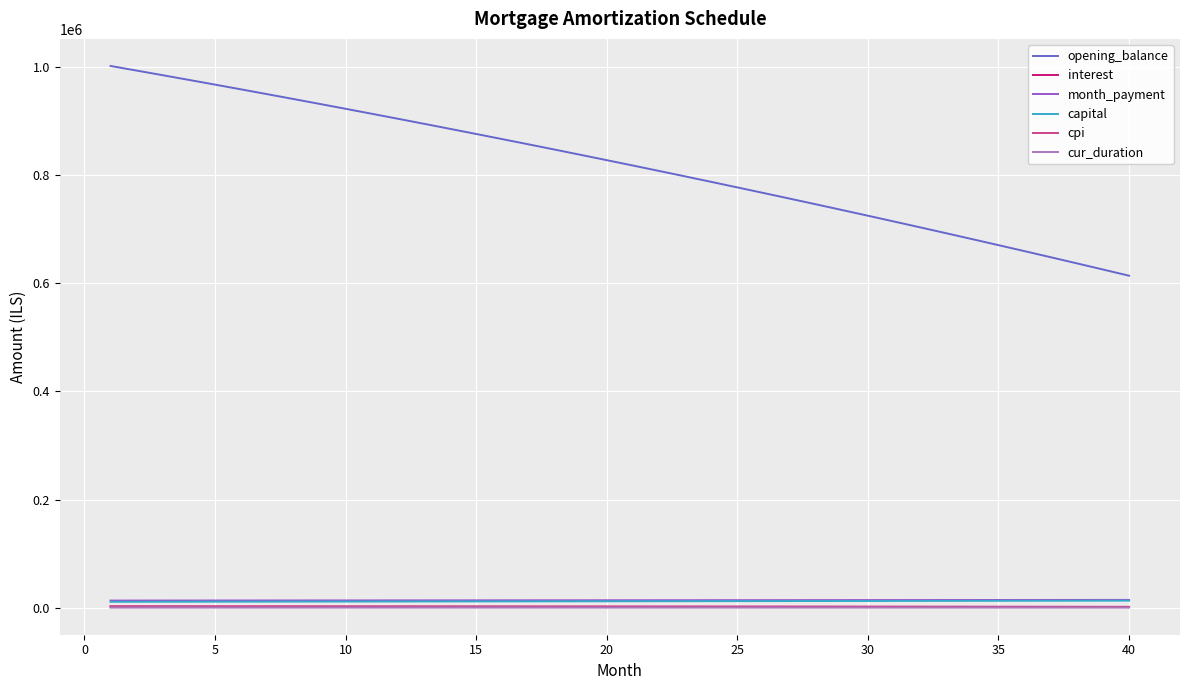

True or false: cpi and opening_balance cross at least once.

False